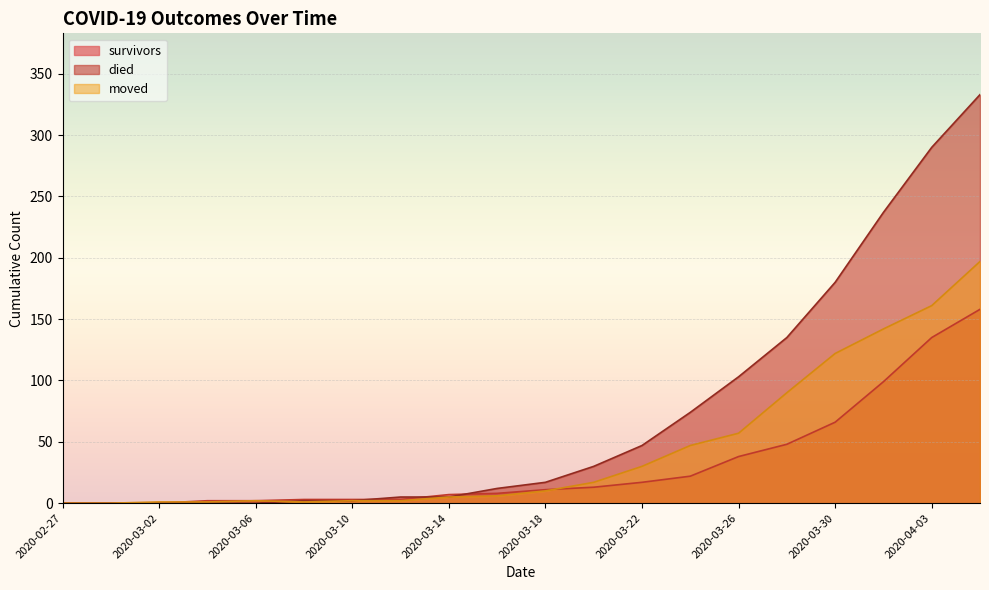

How many values in the survivors series are below 11?

10